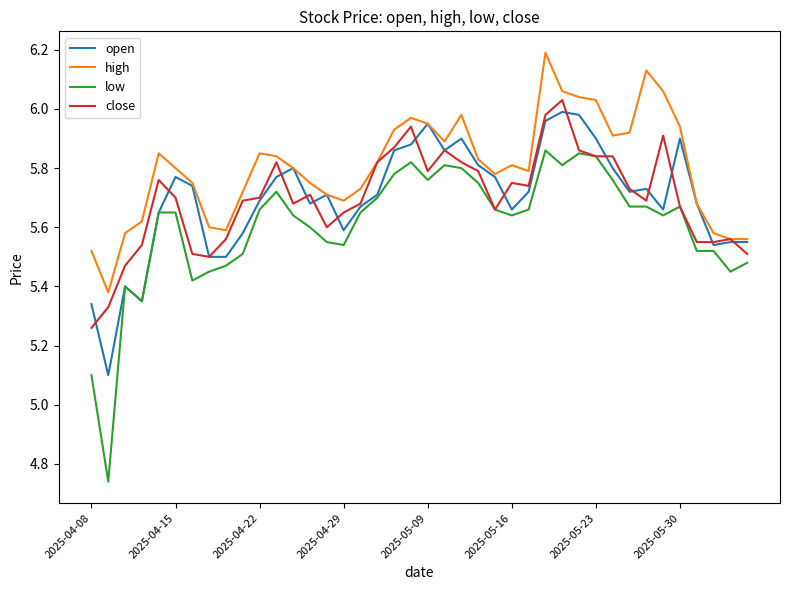

What is the greatest value displayed?

6.2